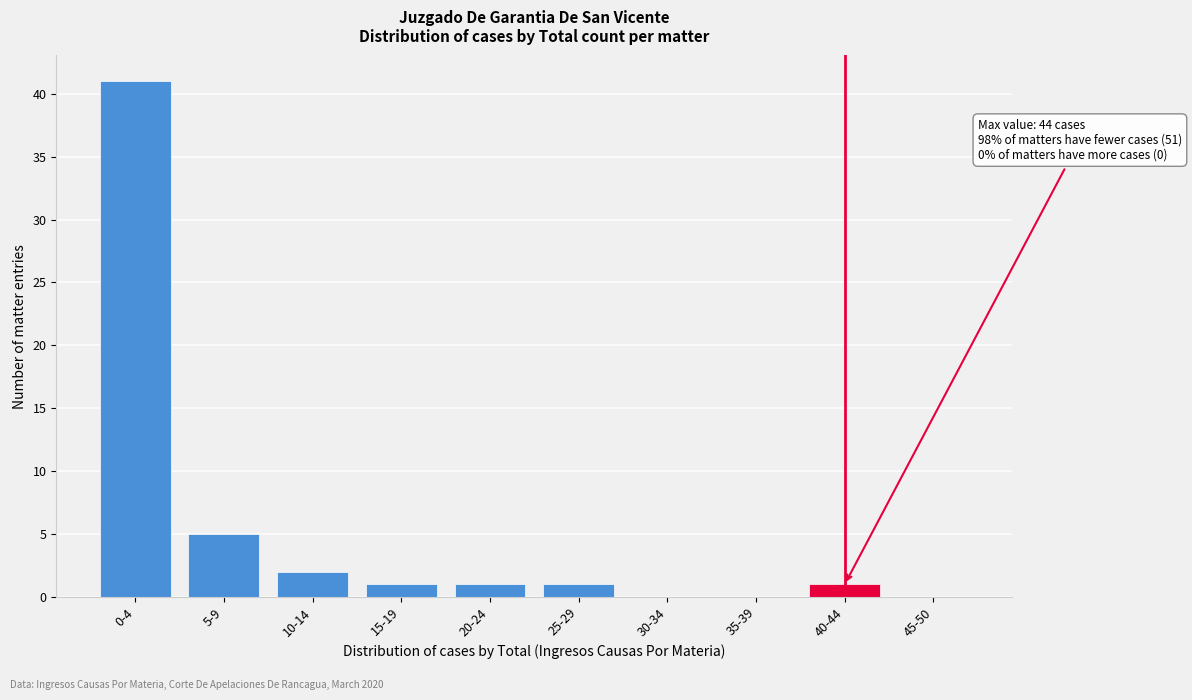

Reading left to right, extract all data points from this chart.

0-4=41	5-9=5	10-14=2	15-19=1	20-24=1	25-29=1	30-34=0	35-39=0	40-44=1	45-50=0